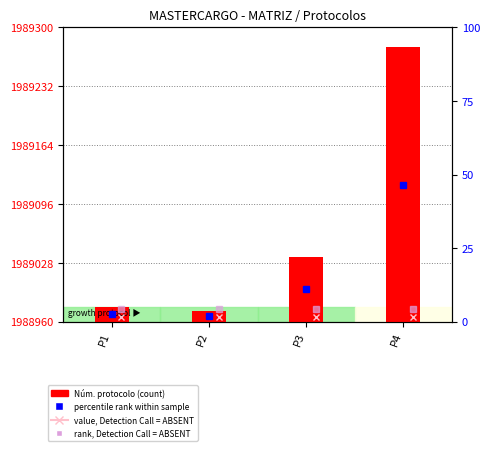

The chart shows a value of 1988977 at P1. True or false?

True